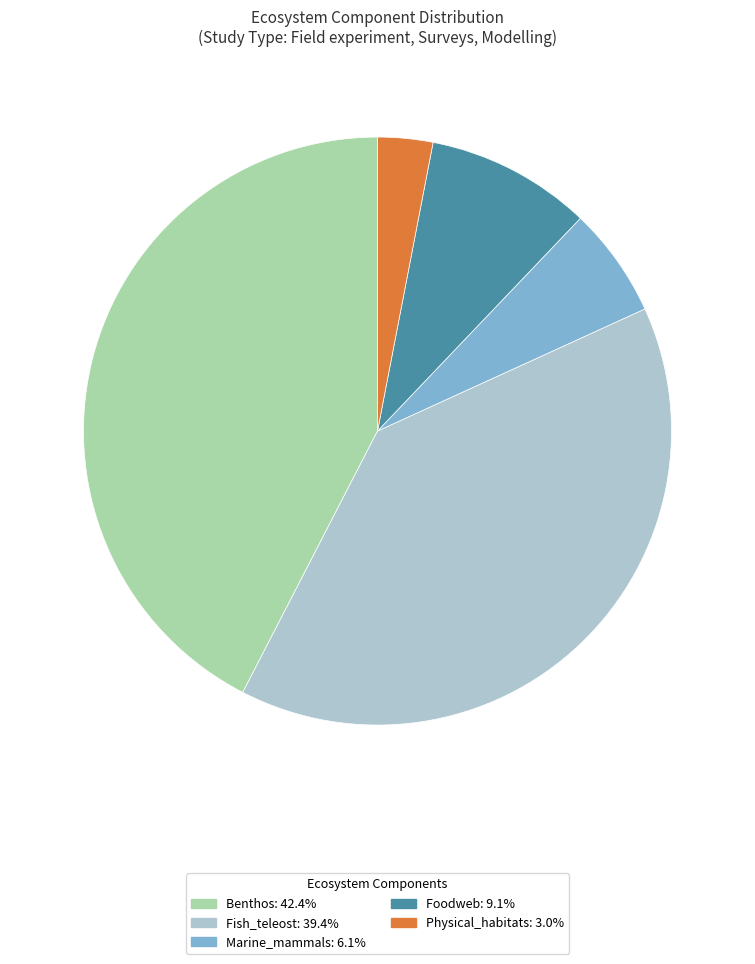

Does any single category account for the majority?

No